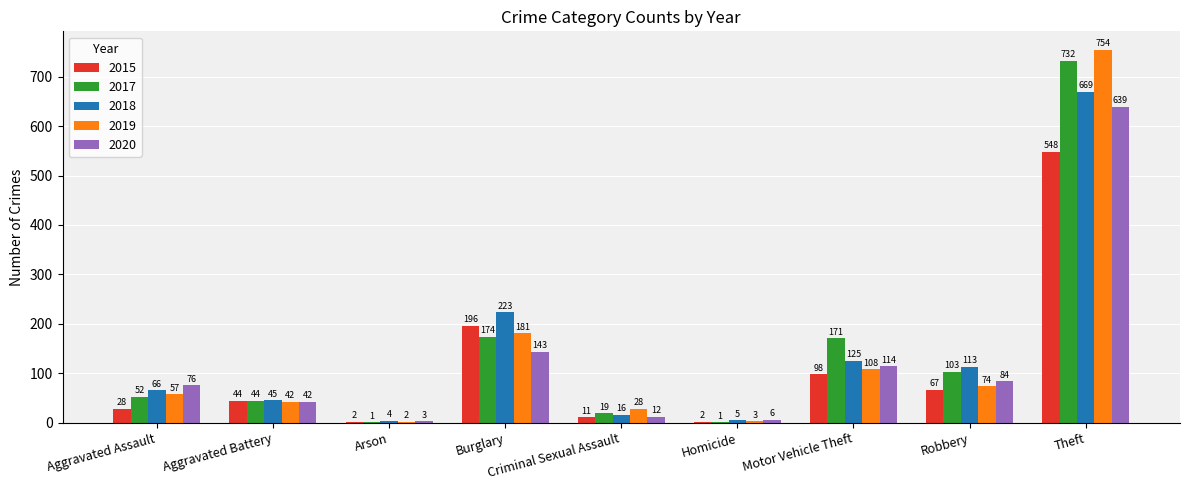

The 2019 series shows 3 at Homicide. True or false?

True